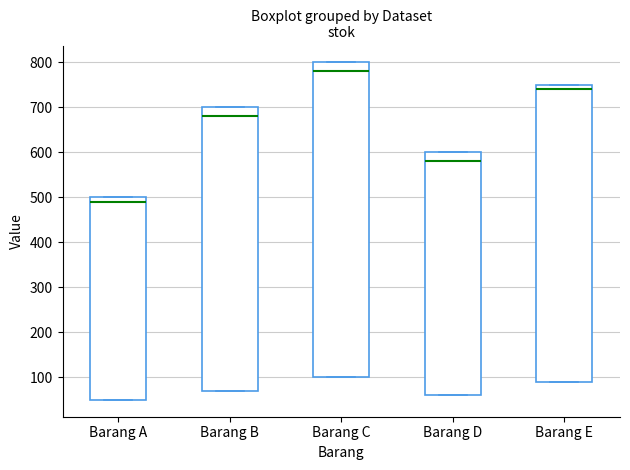

Which box's median line is the lowest?

Barang A